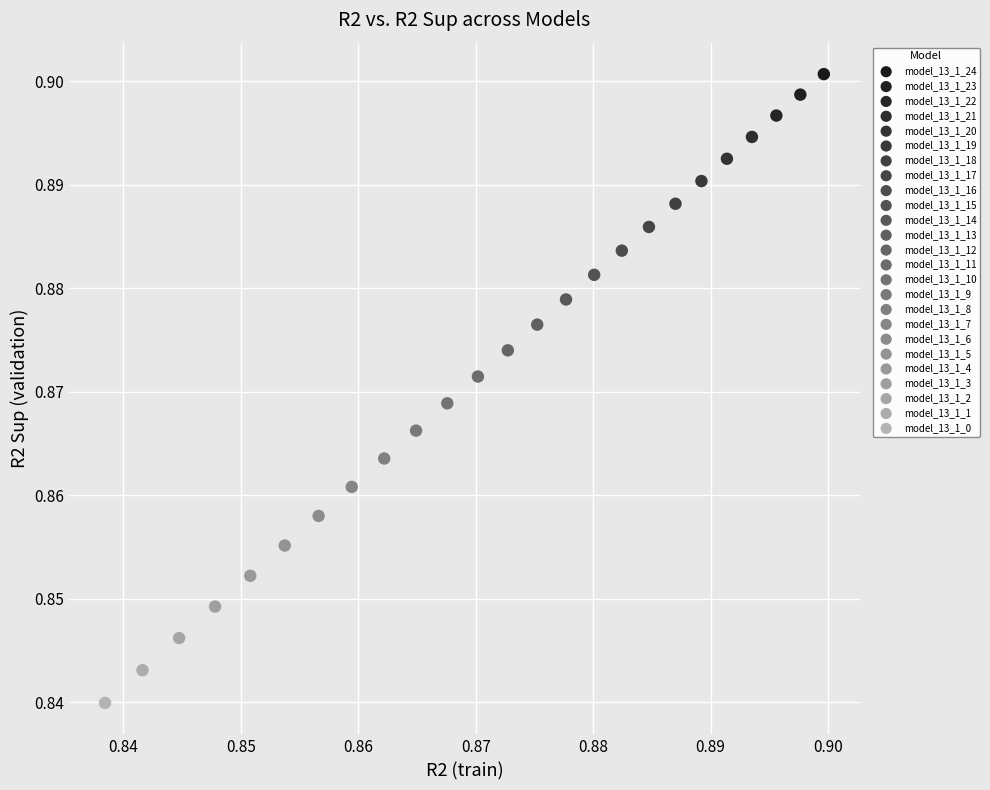

Which series contains the lowest Y value?

model_13_1_0